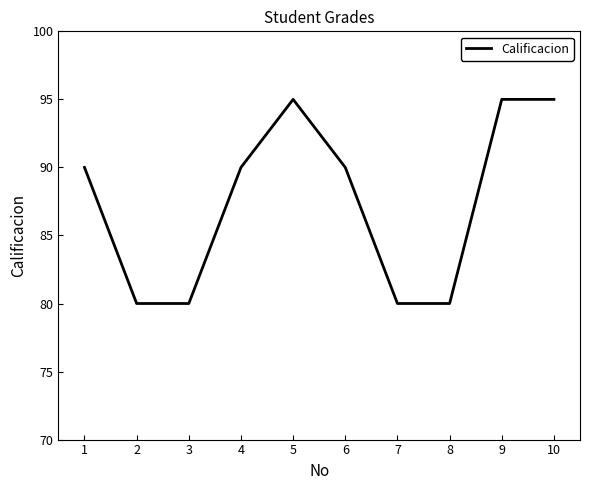

True or false: there are more than 0 points higher than both neighbors.

True